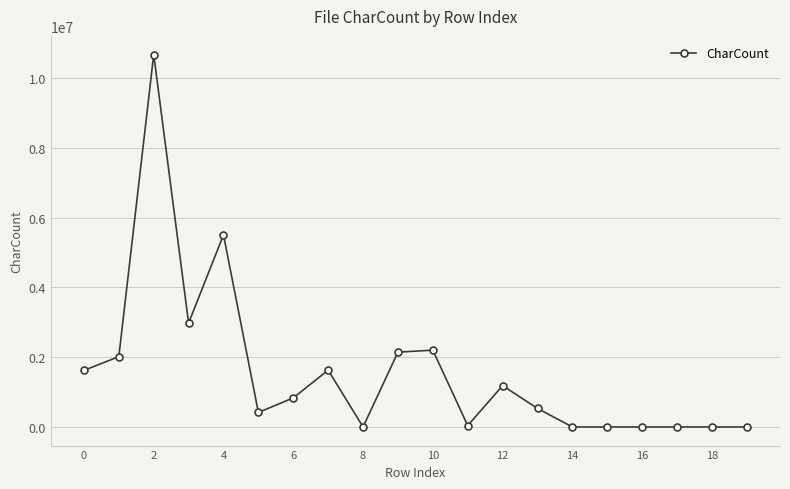

What is the value of the 4th point from the left?

2977708